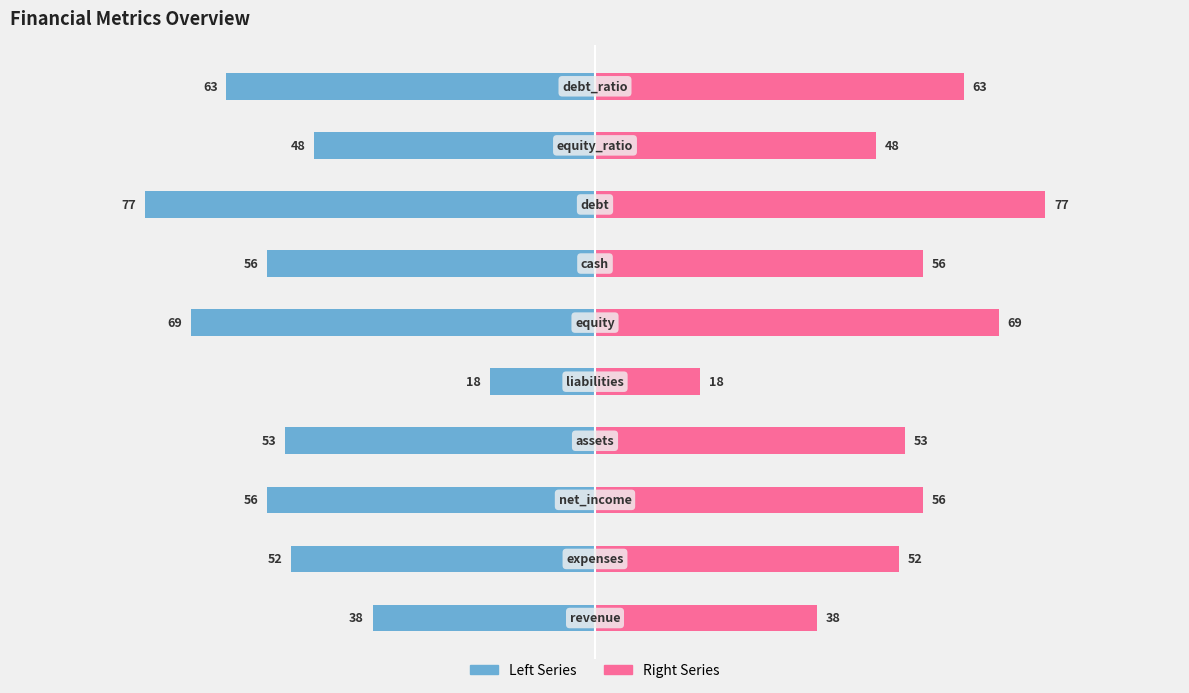

What is the maximum value shown in the chart?

77